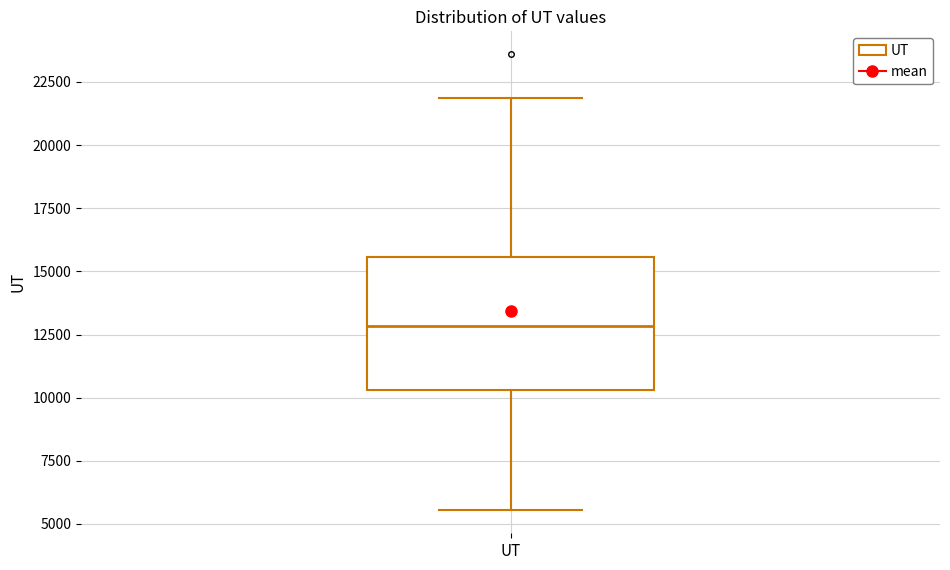

Read this box plot against the y-axis: the position of the median line, the range covered by the box, and the ends of both whiskers. The values are not printed on the chart, so give them approximately, as read against the axis.

median 13000, box 10500 to 15500, whiskers 5500 to 22000